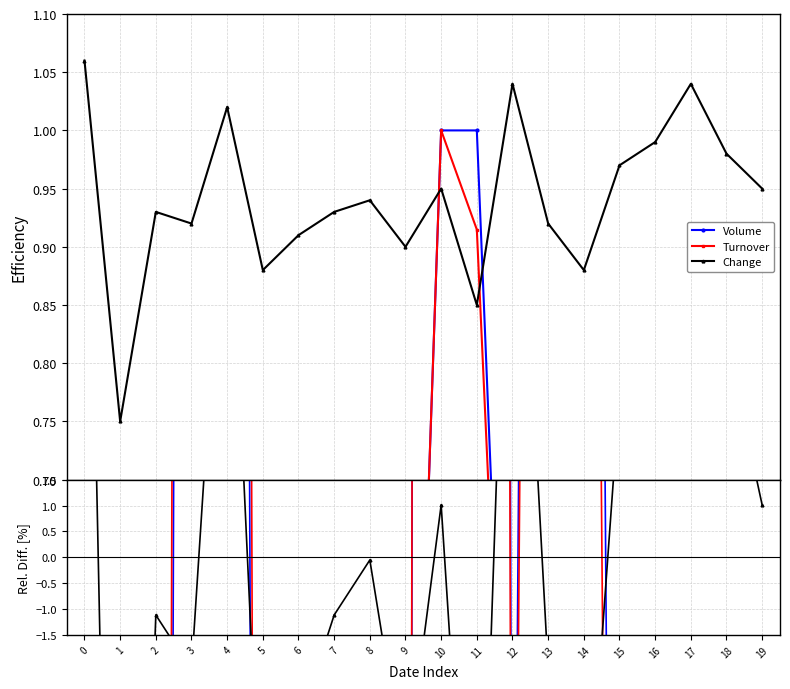

Read the Volume value at 16.

-70.3